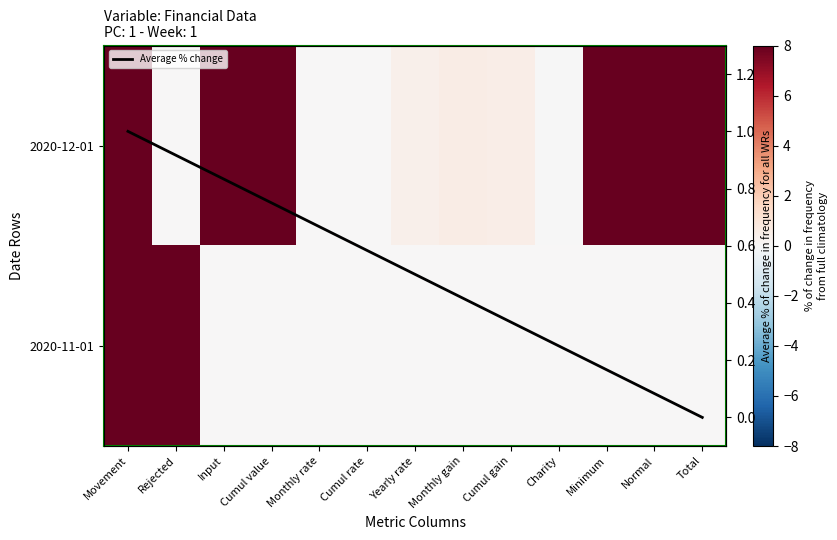

True or false: 2020-11-01 has a value of -5.6 at Monthly rate.

False